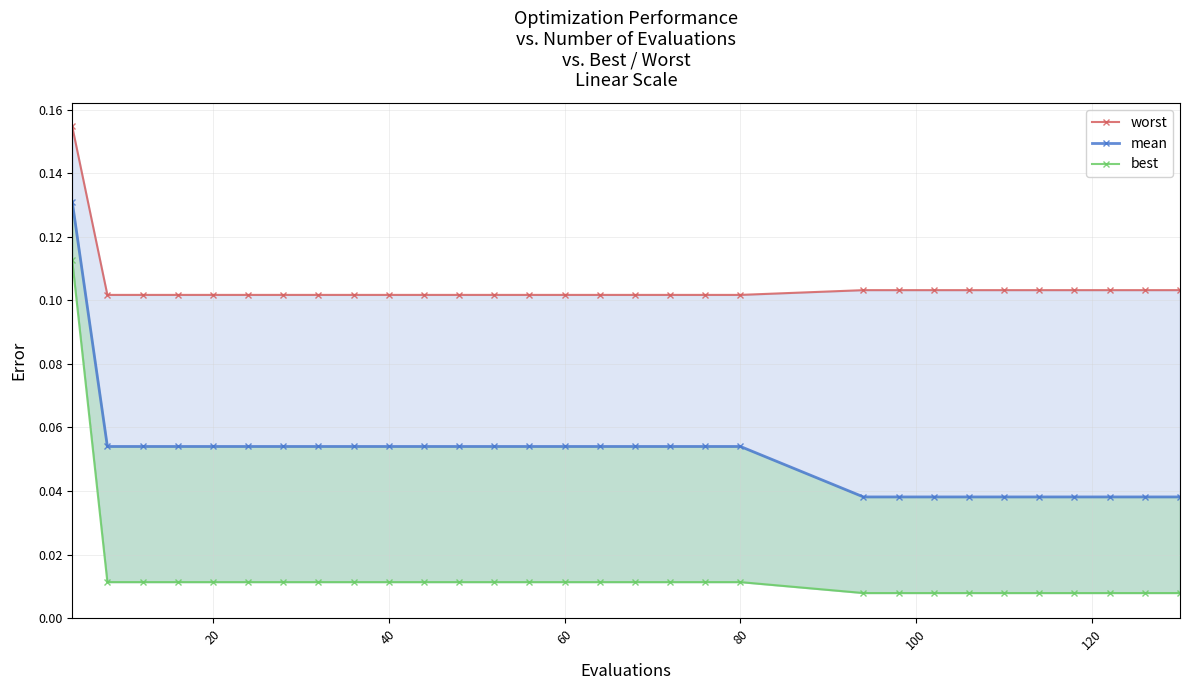

How many distinct data groups are displayed?

3